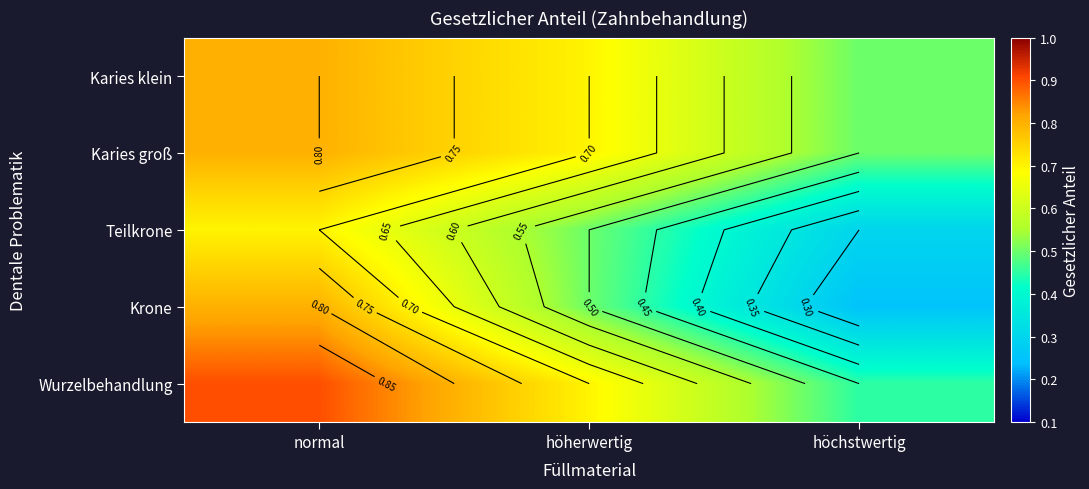

At how many categories does at least one series exceed 0?

3